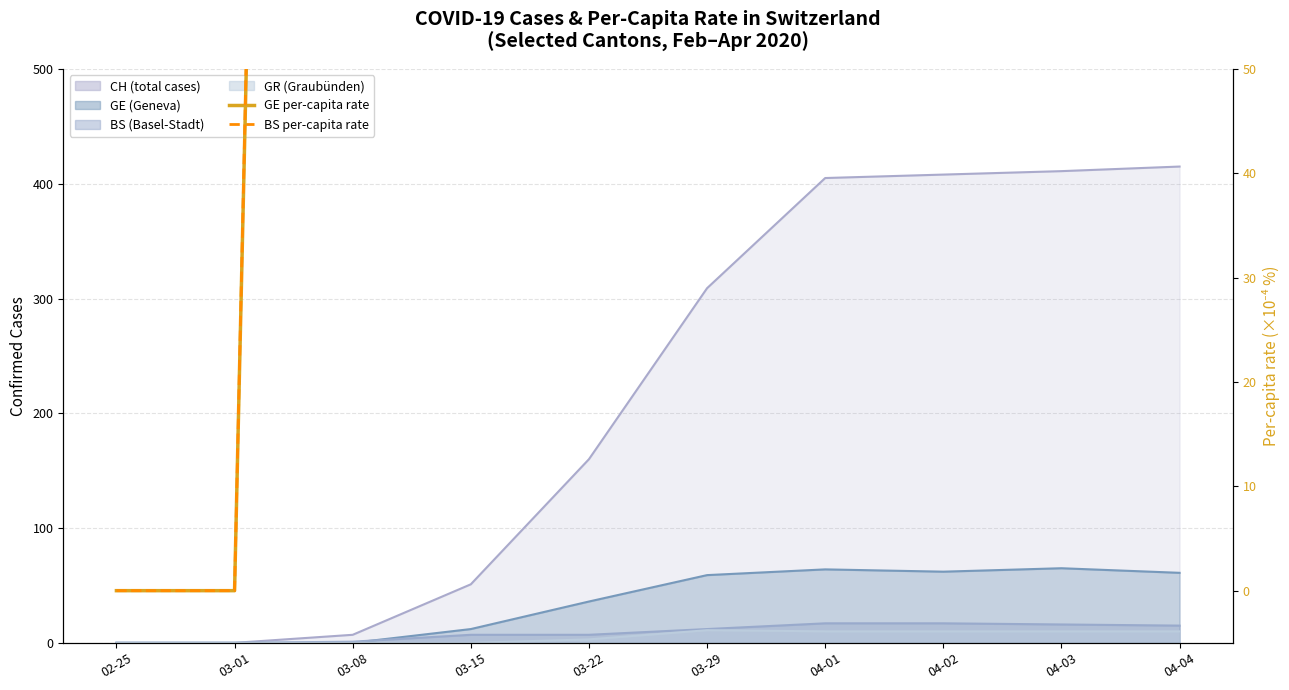

What is the sum of all BS per-capita (%×10⁻⁴) values?

47223.0